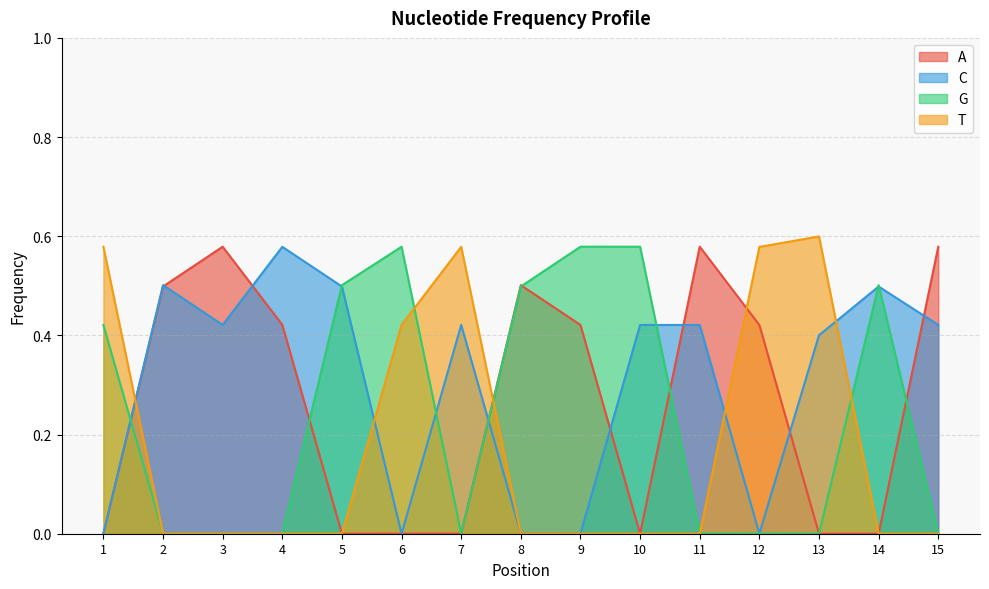

Reading right to left, transcribe all the data shown in this chart.

A: 0.6	0.0	0.0	0.4	0.6	0.0	0.4	0.5	0.0	0.0	0.0	0.4	0.6	0.5	0.0
C: 0.4	0.5	0.4	0.0	0.4	0.4	0.0	0.0	0.4	0.0	0.5	0.6	0.4	0.5	0.0
G: 0.0	0.5	0.0	0.0	0.0	0.6	0.6	0.5	0.0	0.6	0.5	0.0	0.0	0.0	0.4
T: 0.0	0.0	0.6	0.6	0.0	0.0	0.0	0.0	0.6	0.4	0.0	0.0	0.0	0.0	0.6